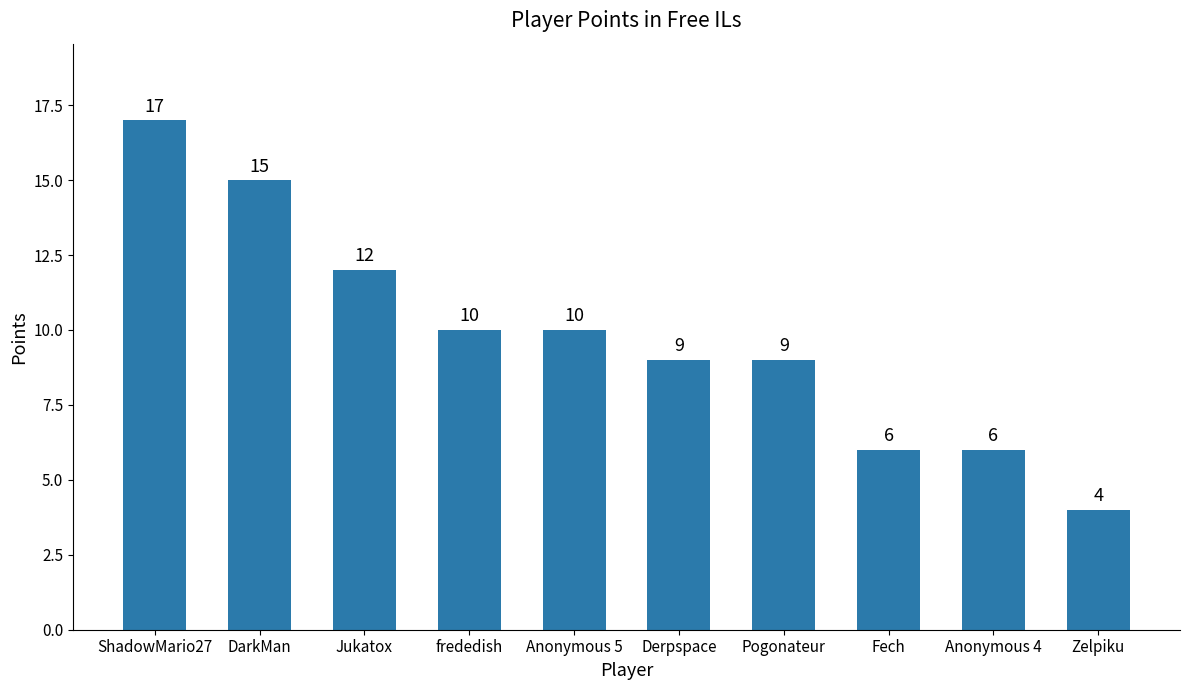

What is the value of the 3rd bar from the left?

12